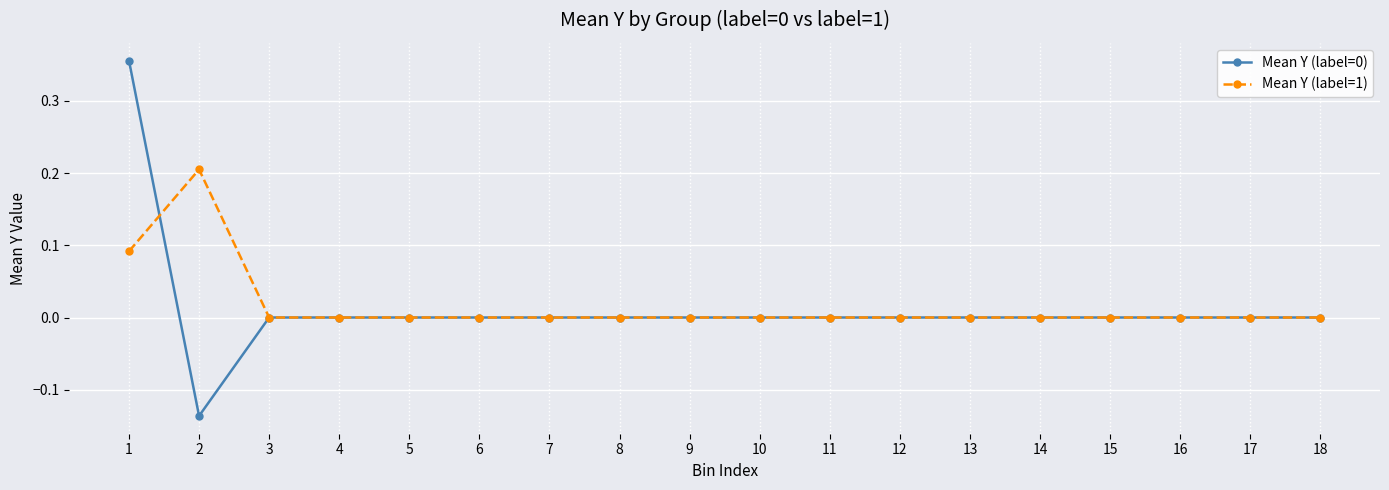

Is it true that Mean Y (label=1) equals 0.0 at 7?

True